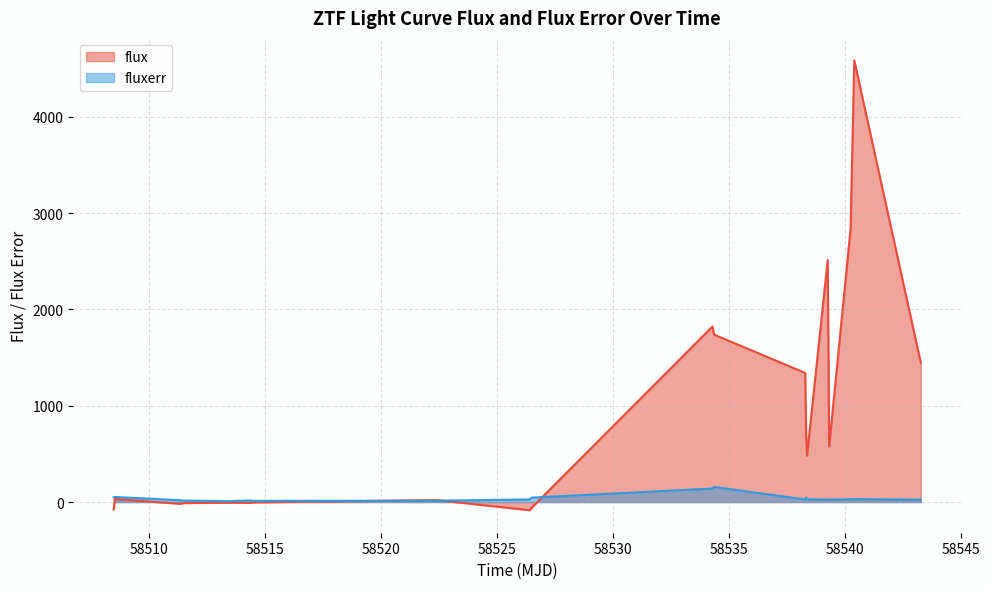

What is the value of the fluxerr point at the 19th from the left?

30.6